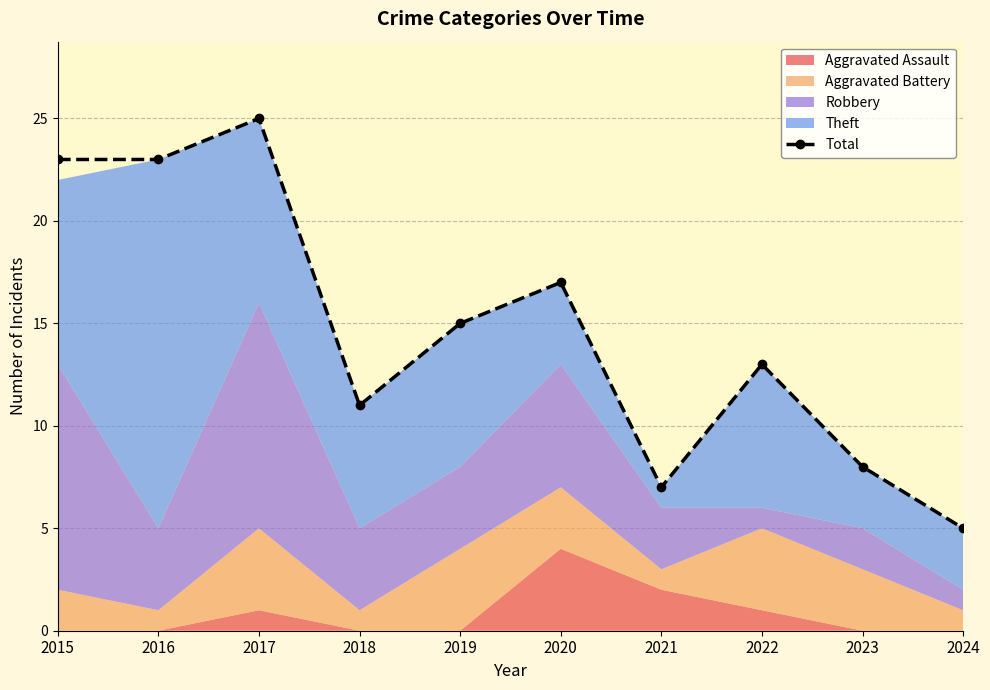

Count the number of values greater than 15.

4